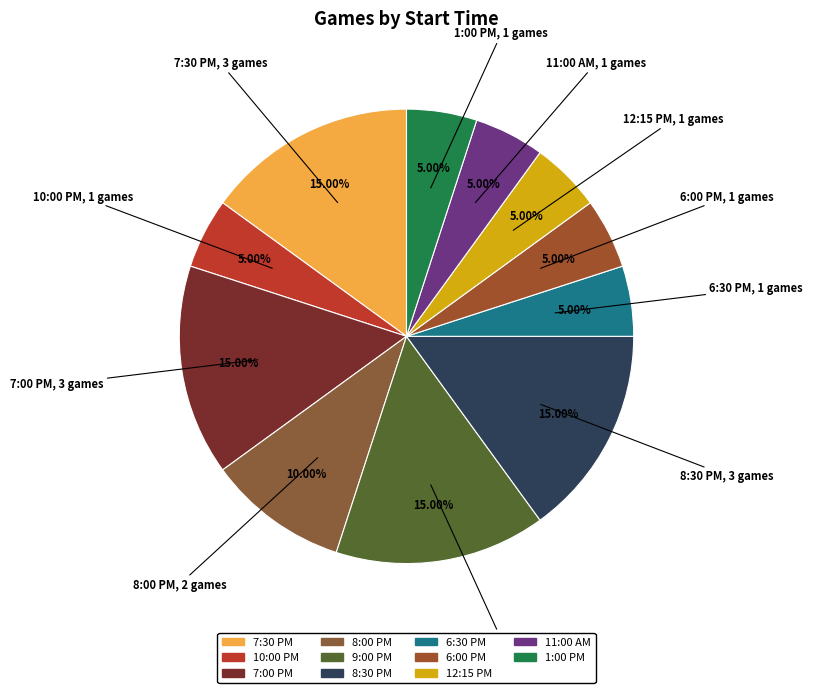

How many slices are in this pie chart?

11